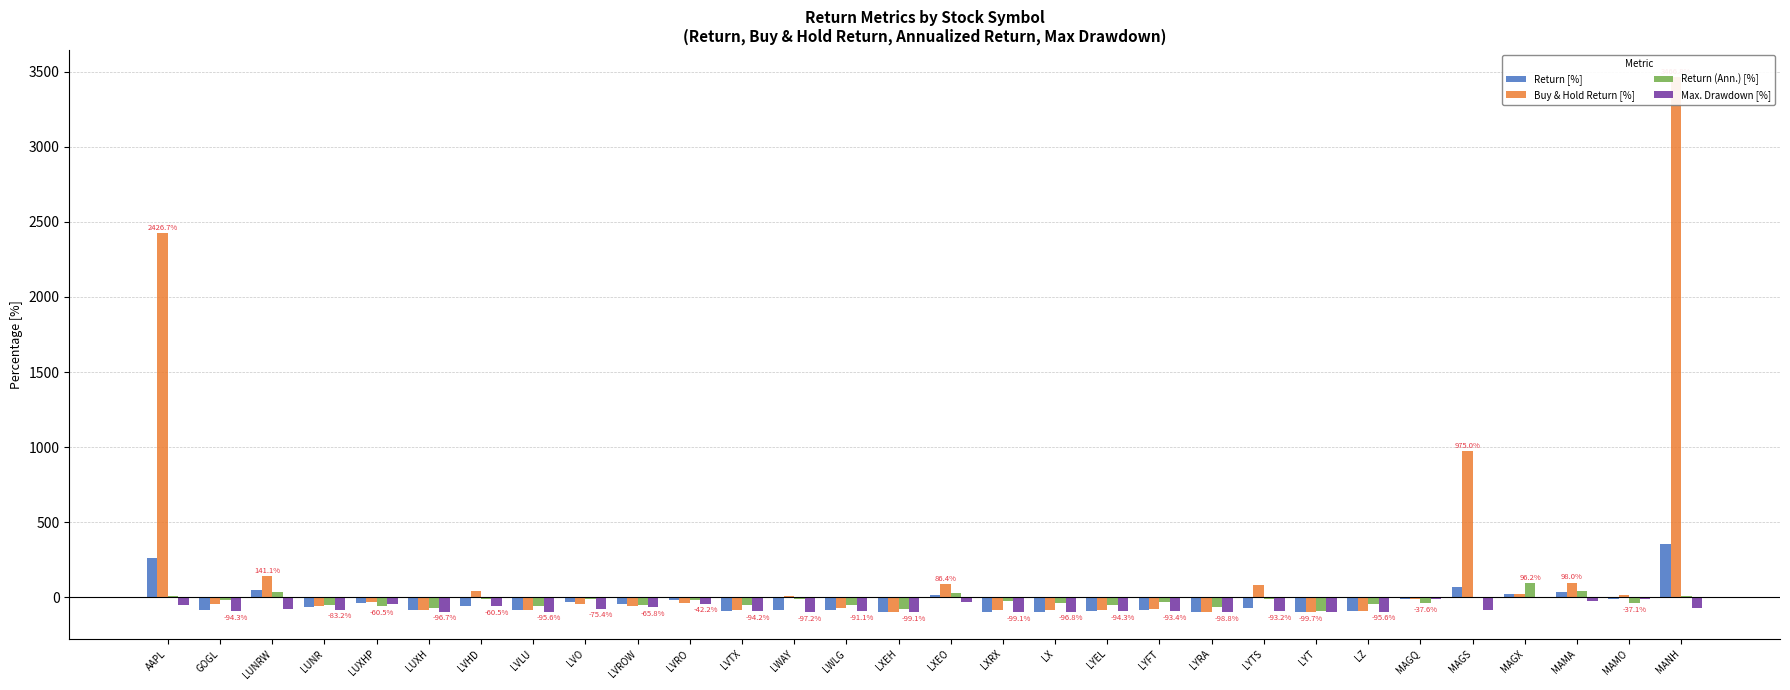

Rank the categories by Return (Ann.) [%] value from lowest to highest.

LYT, LXEH, LUXH, LYRA, LUXHP, LVLU, LUNR, LYEL, LVTX, LVROW, LWLG, LZ, MAGQ, LX, MAMO, LYFT, LXRX, GOGL, LVRO, LVO, LWAY, LVHD, LYTS, MAGS, AAPL, MANH, LXEO, LUNRW, MAMA, MAGX